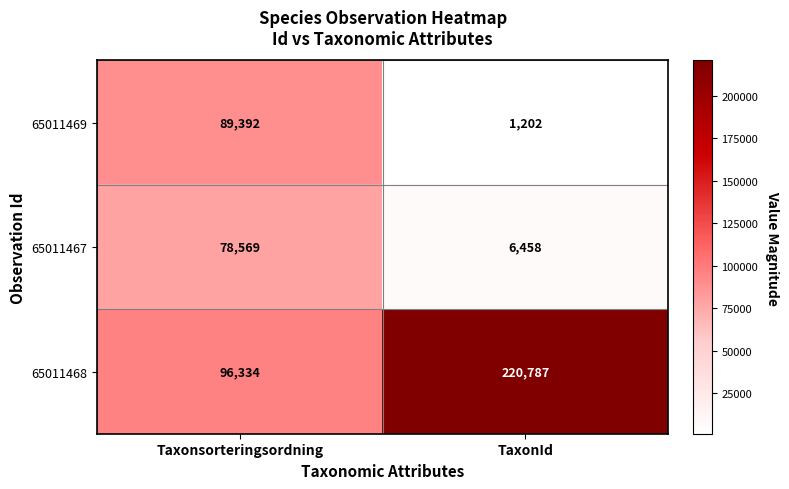

Which series has the widest spread of values?

65011468